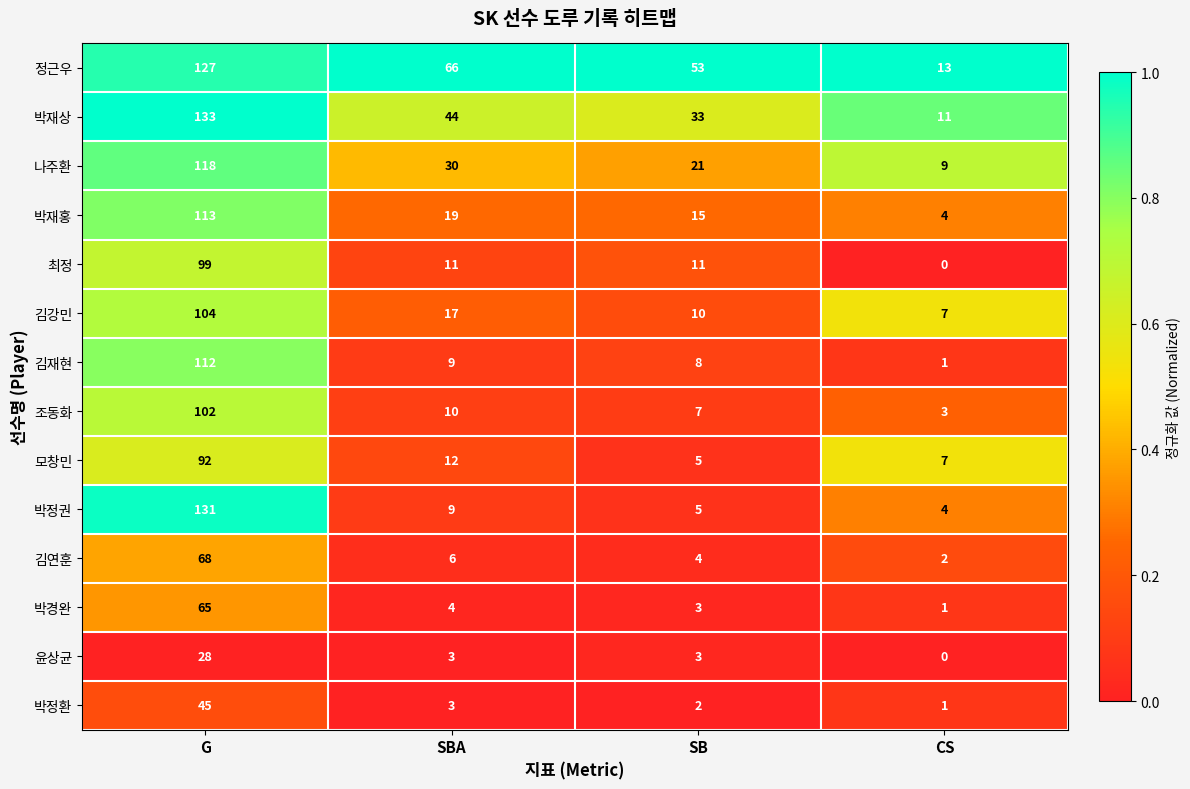

Which series has the largest range (max minus min)?

박정권